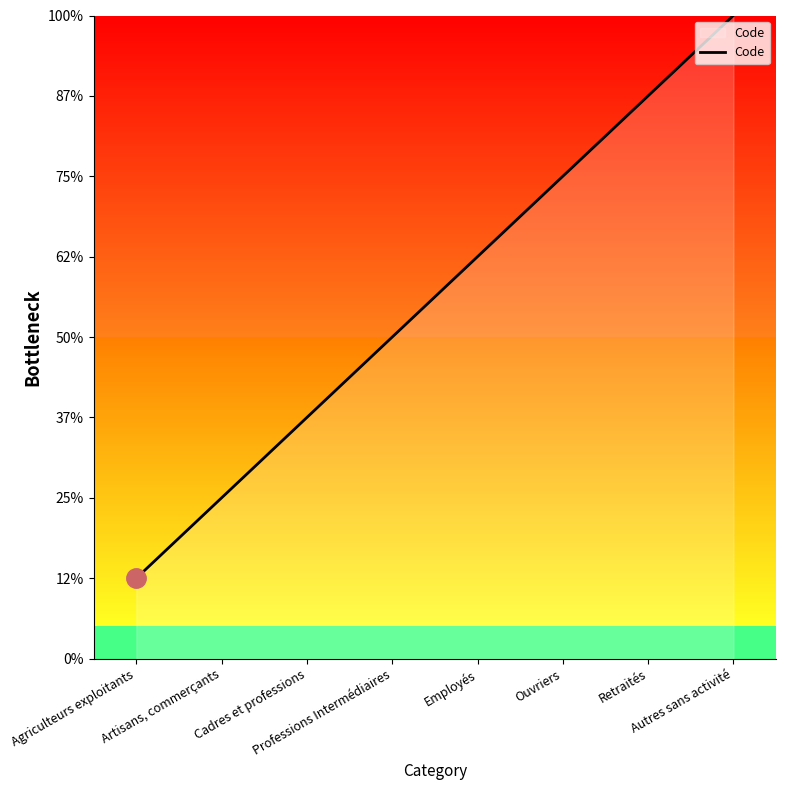

Does the chart display data point markers on the line(s)?

No